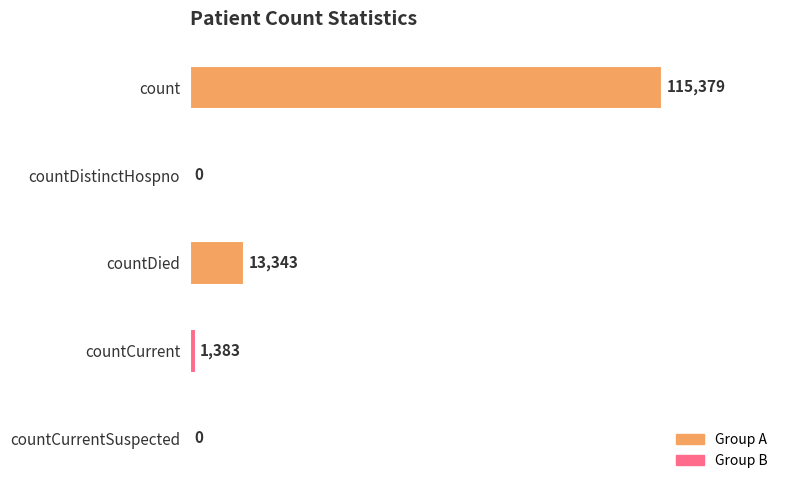

Is it true that the value at countDistinctHospno is -69000?

False